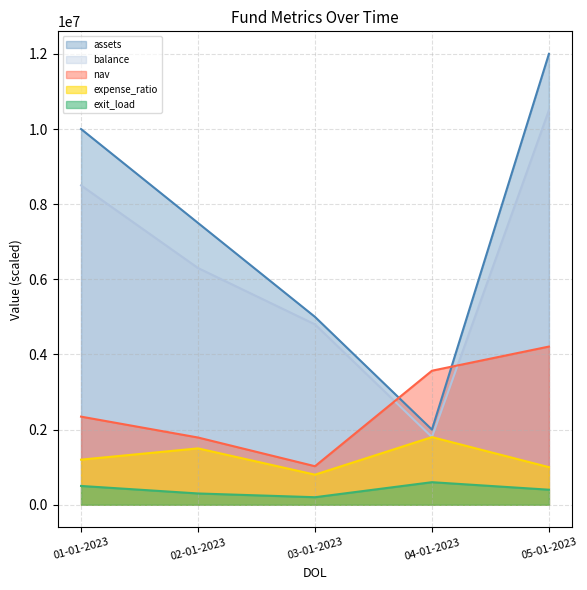

Which series has the widest spread of values?

assets